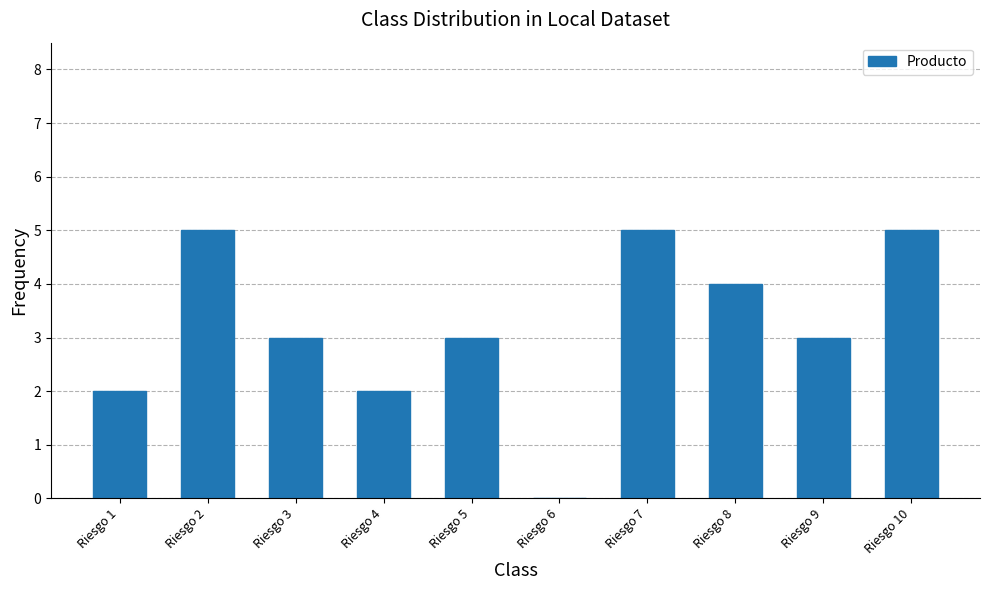

Count the number of data series in this chart.

1